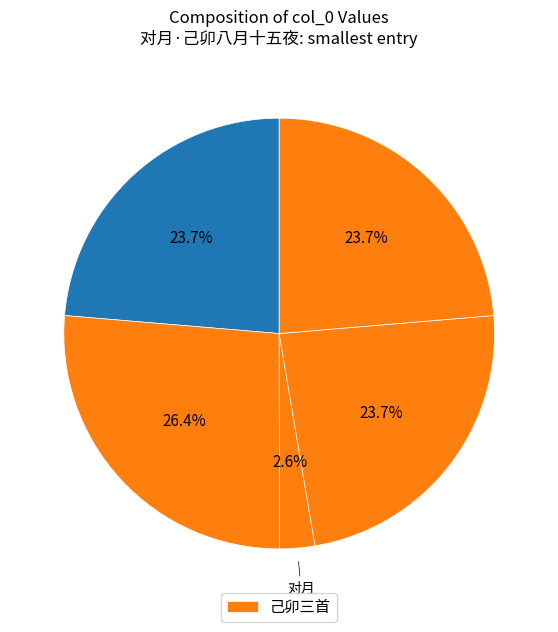

Which category has the smallest portion of the pie?

对月·己卯八月十五夜